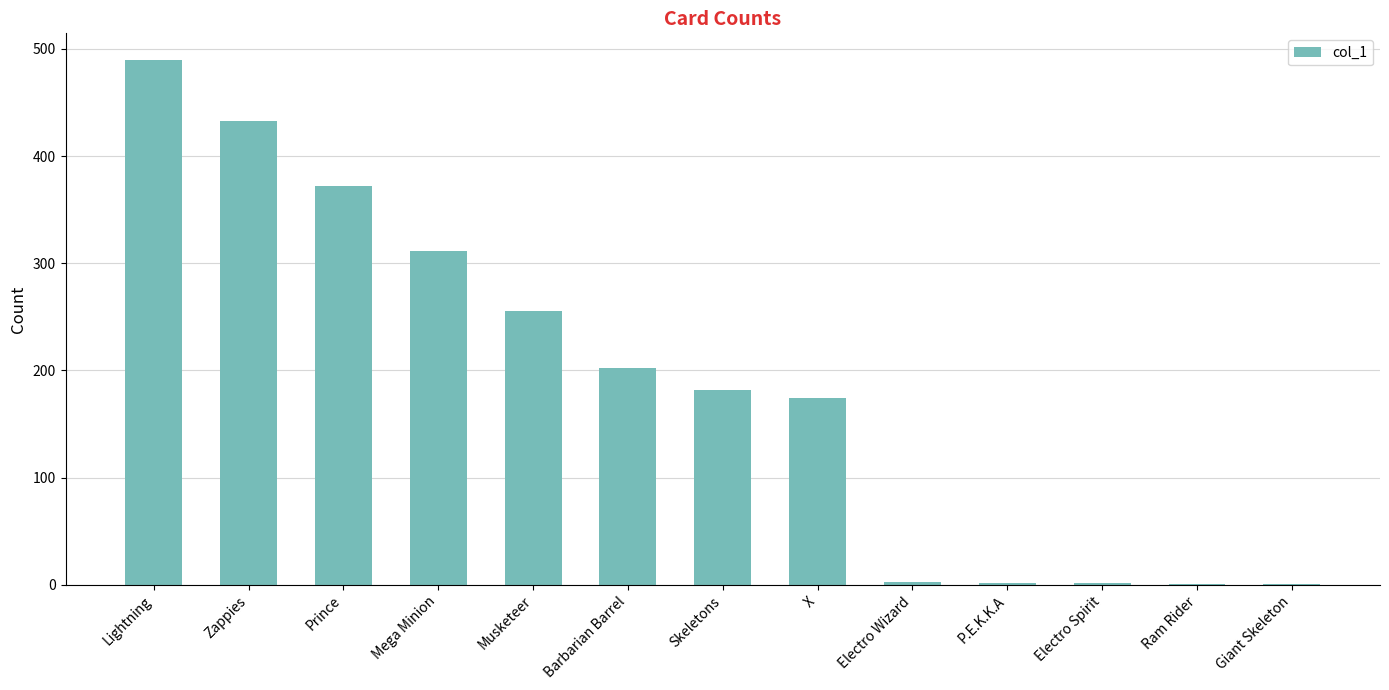

Count the number of categories in the chart.

13